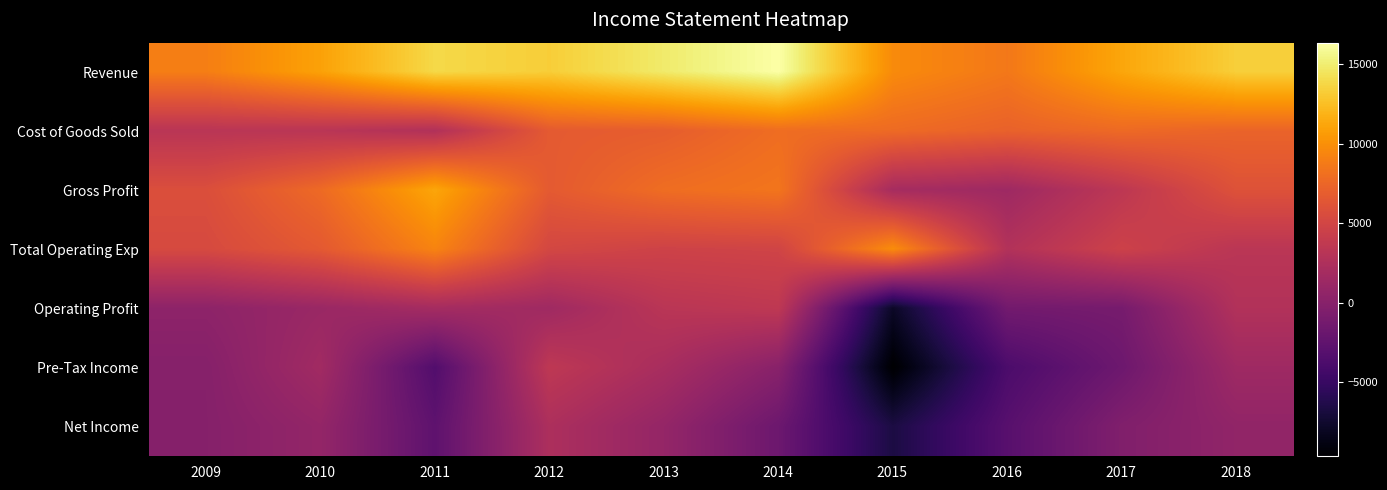

Which has a higher value, 2017 or 2011?

2011